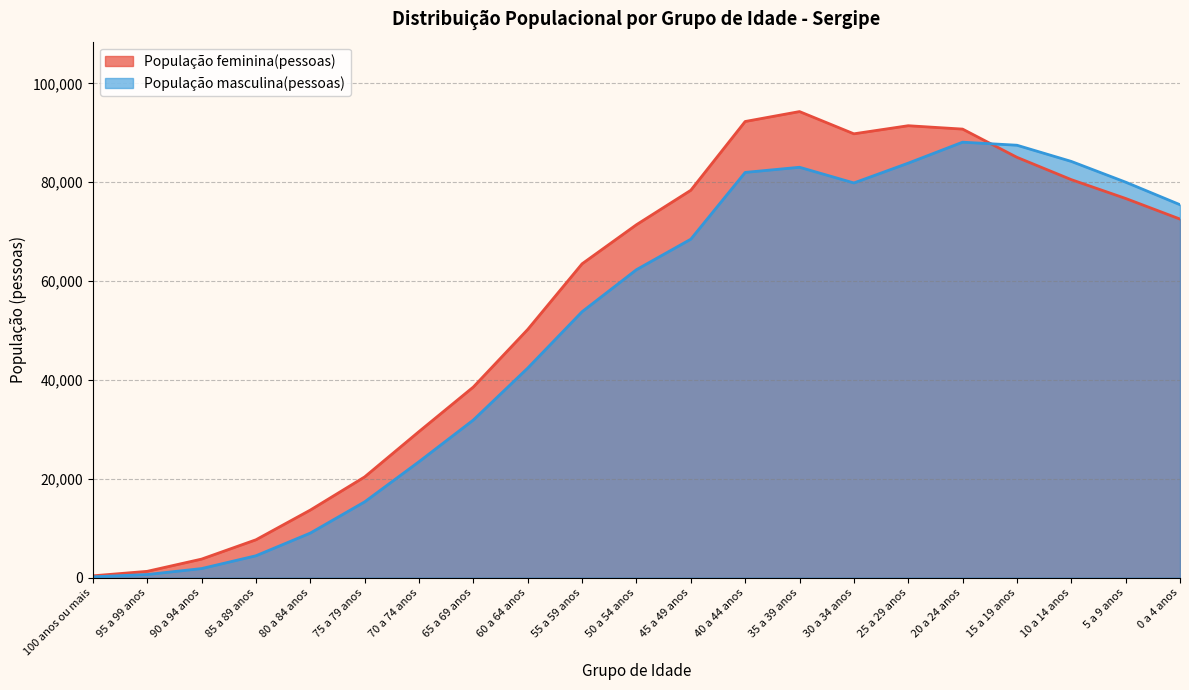

Reading left to right, what are all the values shown in this chart?

População feminina(pessoas): 100 anos ou mais=365	95 a 99 anos=1275	90 a 94 anos=3750	85 a 89 anos=7659	80 a 84 anos=13670	75 a 79 anos=20382	70 a 74 anos=29558	65 a 69 anos=38574	60 a 64 anos=50220	55 a 59 anos=63500	50 a 54 anos=71409	45 a 49 anos=78379	40 a 44 anos=92295	35 a 39 anos=94303	30 a 34 anos=89804	25 a 29 anos=91442	20 a 24 anos=90758	15 a 19 anos=85049	10 a 14 anos=80532	5 a 9 anos=76721	0 a 4 anos=72551
População masculina(pessoas): 100 anos ou mais=166	95 a 99 anos=629	90 a 94 anos=1834	85 a 89 anos=4426	80 a 84 anos=9014	75 a 79 anos=15332	70 a 74 anos=23460	65 a 69 anos=31898	60 a 64 anos=42397	55 a 59 anos=53807	50 a 54 anos=62310	45 a 49 anos=68478	40 a 44 anos=81990	35 a 39 anos=83036	30 a 34 anos=79861	25 a 29 anos=83868	20 a 24 anos=88110	15 a 19 anos=87495	10 a 14 anos=84218	5 a 9 anos=80020	0 a 4 anos=75459